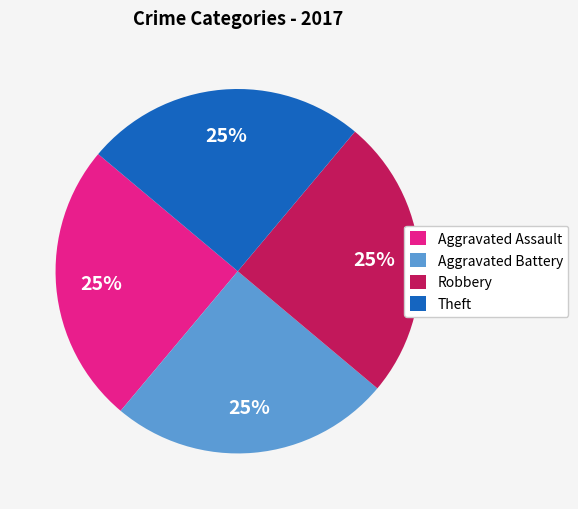

How many segments does this pie chart have?

4